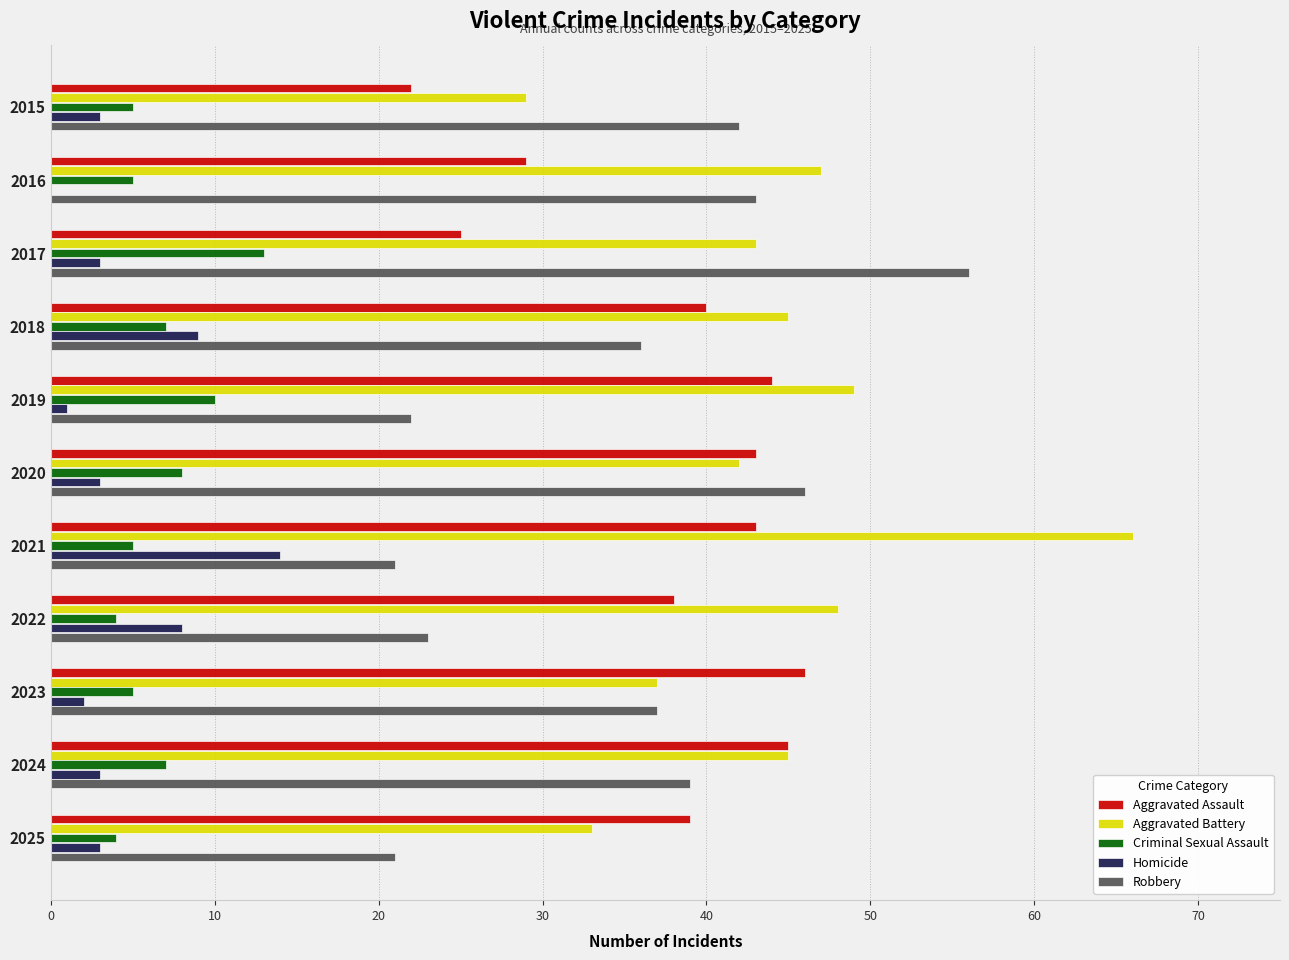

The value of Aggravated Assault at 2023 is 46. True or false?

True